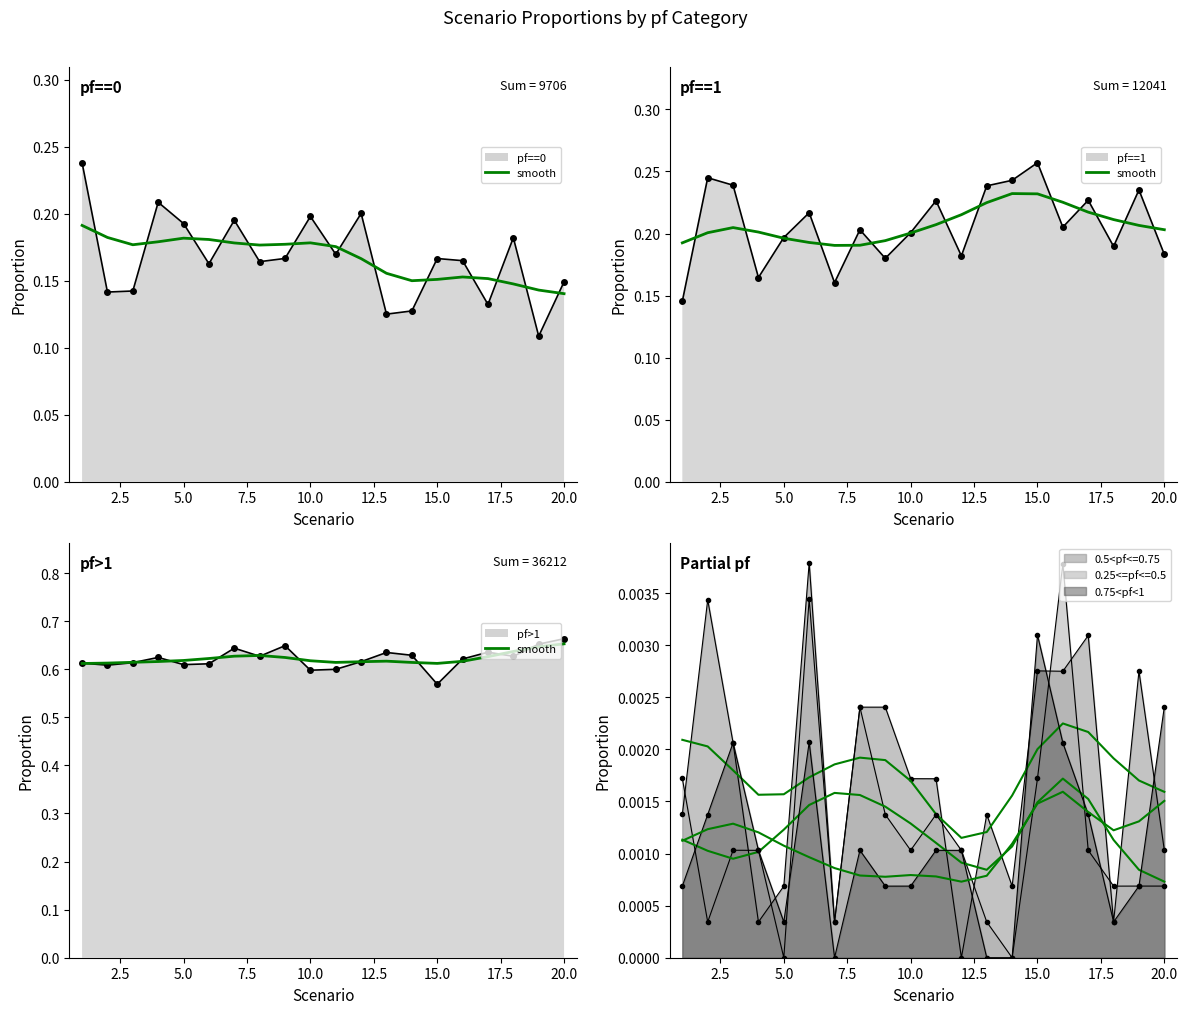

Is the value of 0.5<pf<=0.75 at 4 greater than the value of pf==1 at 11?

No